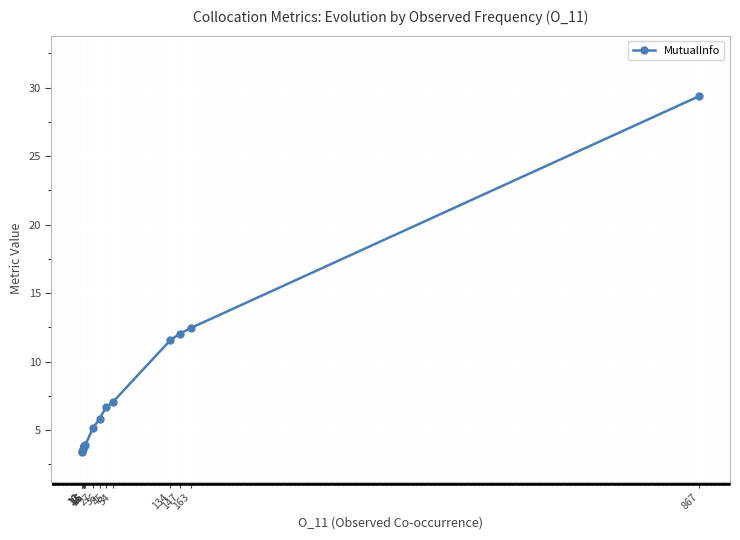

True or false: there are more than 0 points higher than both neighbors.

True